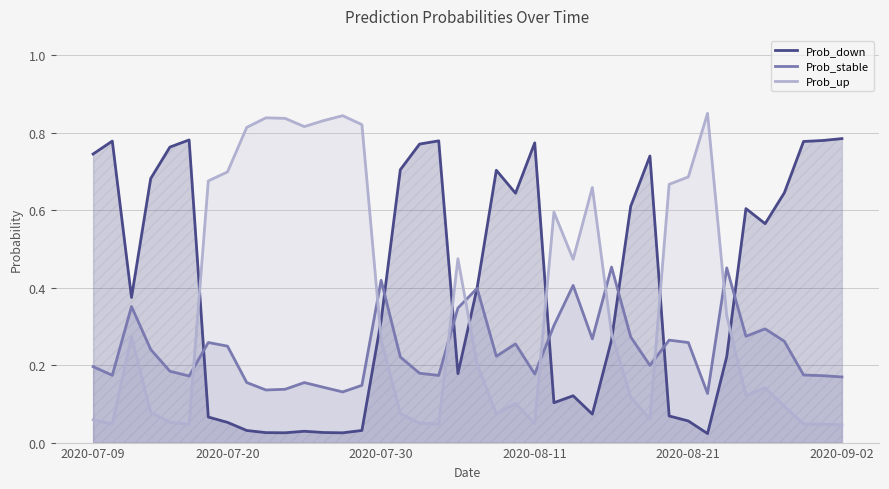

What is the sum of all Prob_up values?

14.3